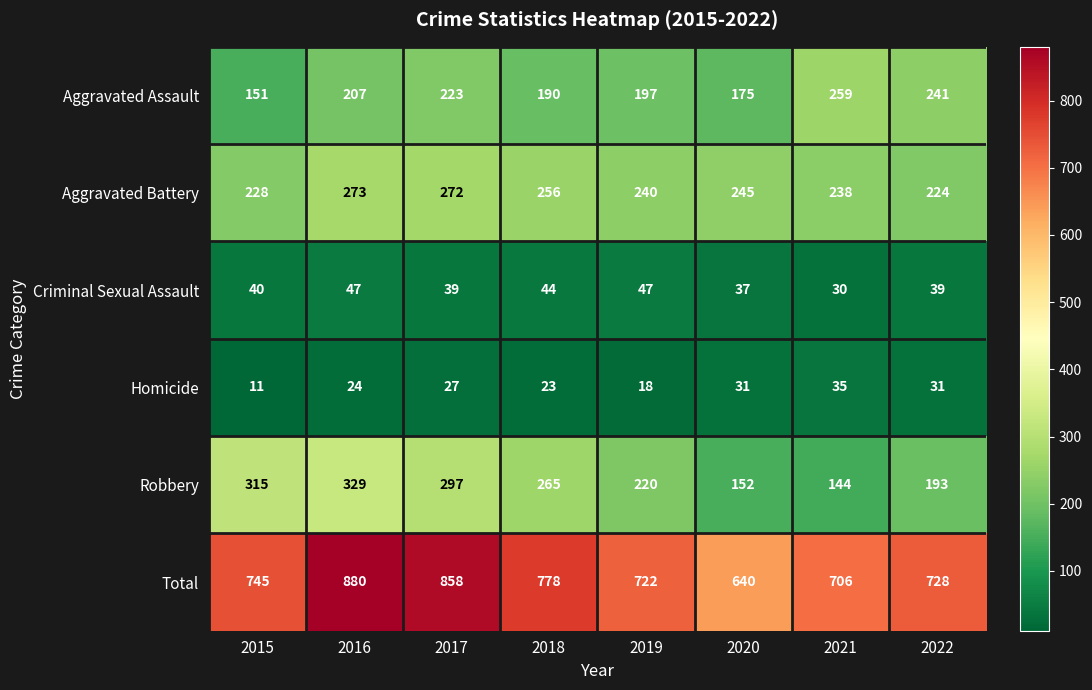

At 2021, list the series in order from smallest to largest.

Criminal Sexual Assault, Homicide, Robbery, Aggravated Battery, Aggravated Assault, Total